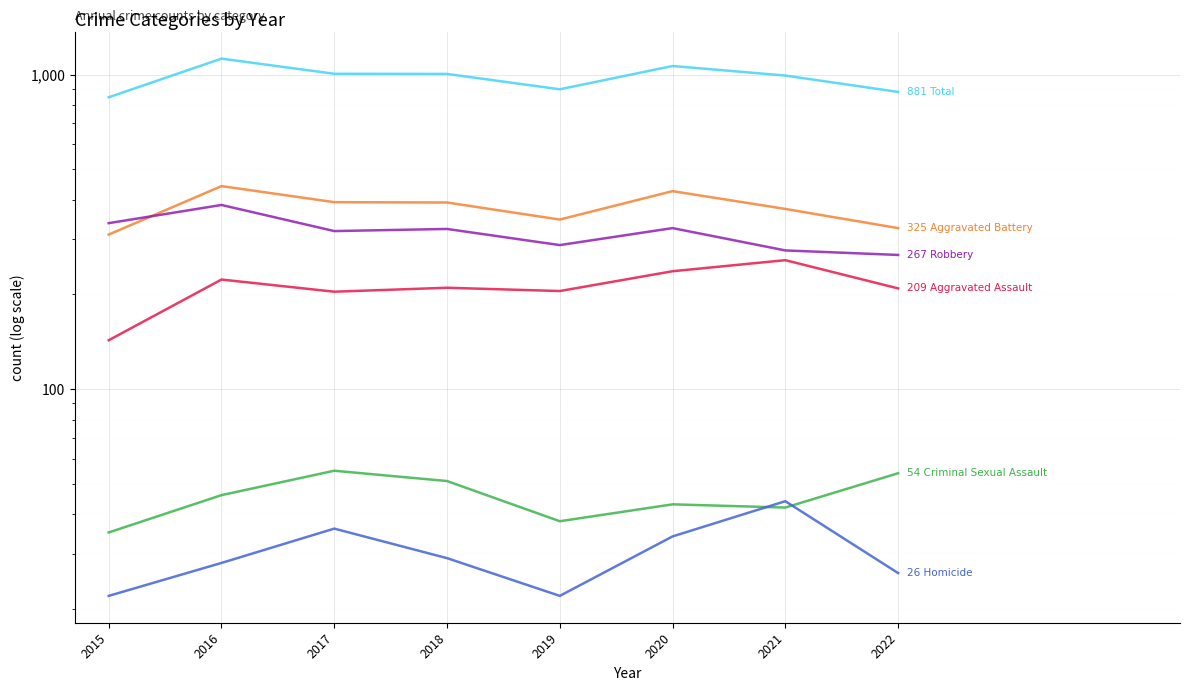

At how many categories does at least one series exceed 297?

8